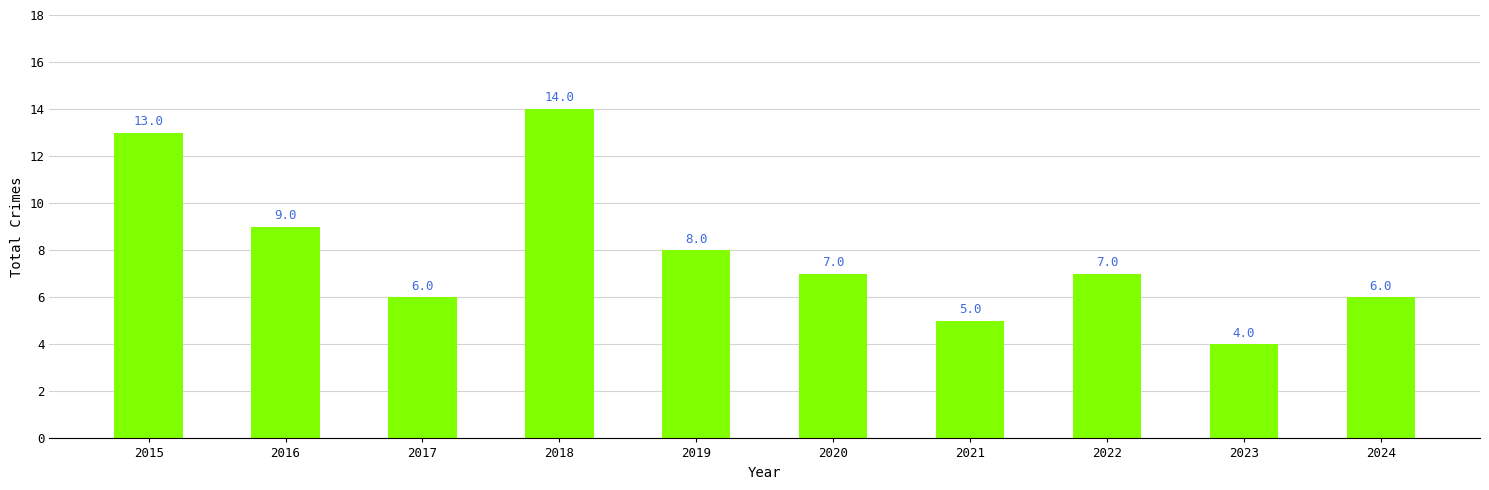

What is the maximum value shown in the chart?

14